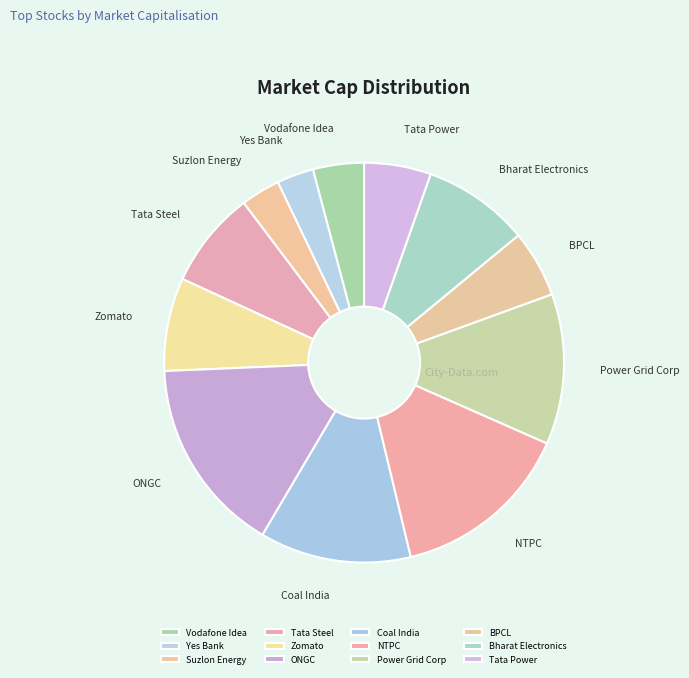

Is there a majority slice in this chart?

No